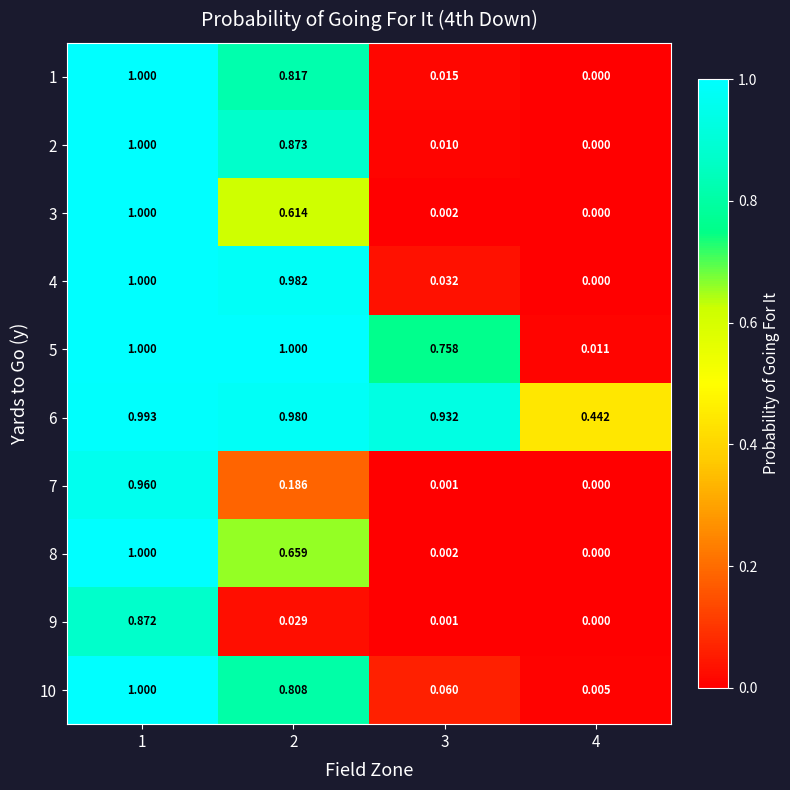

Is the value of 6 at 2 greater than the value of 7 at 3?

Yes